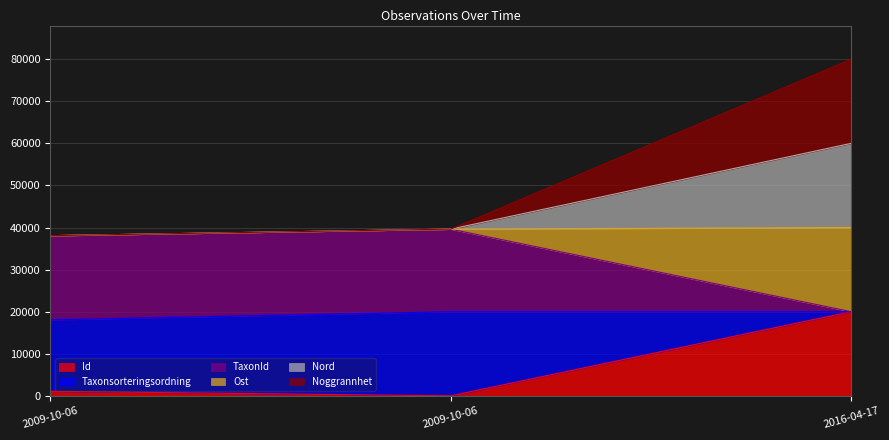

What is the label of the 2nd point from the left?

2009-10-06